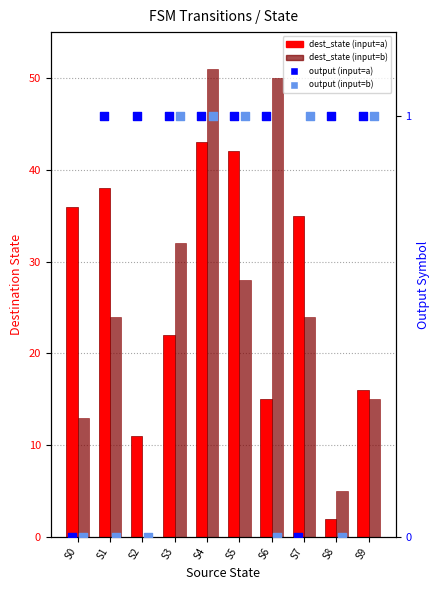

What are all the series names shown in the legend?

dest_state (input=a), dest_state (input=b), output (input=a), output (input=b)